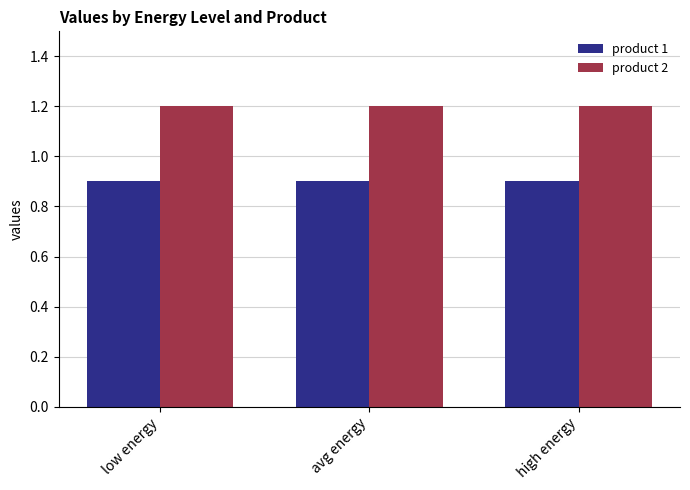

Is it true that product 1 equals 0.9 at avg energy?

True